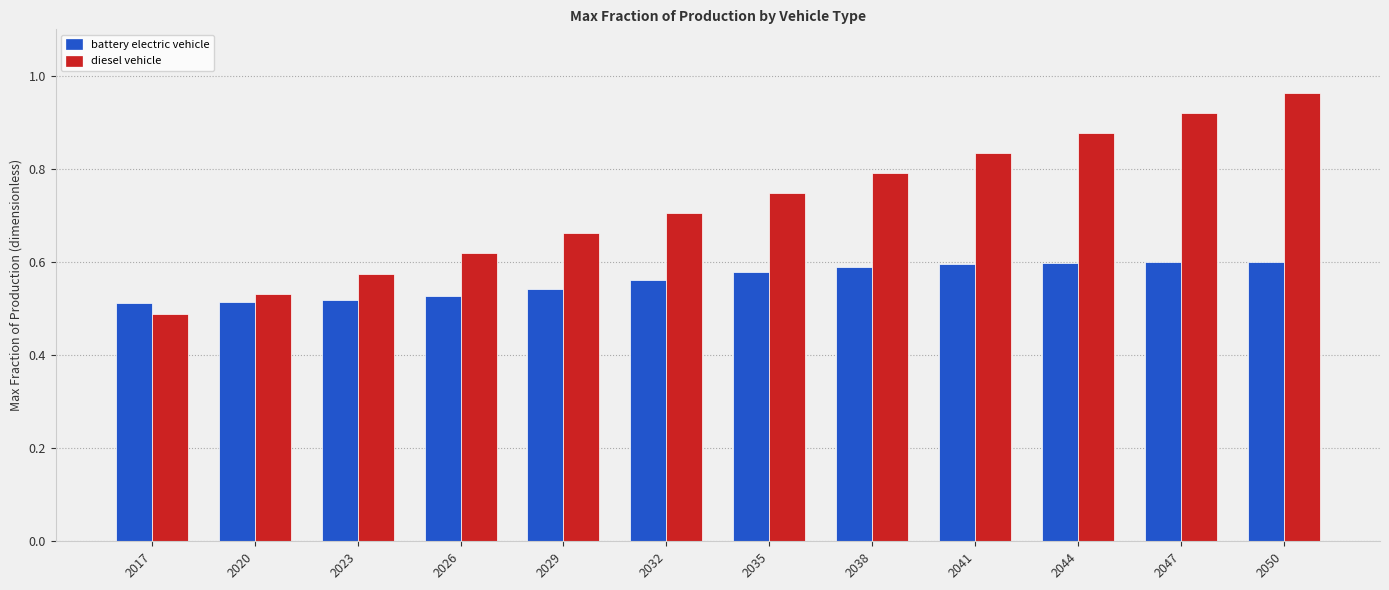

List the series in order of their peak value, lowest first.

battery electric vehicle, diesel vehicle